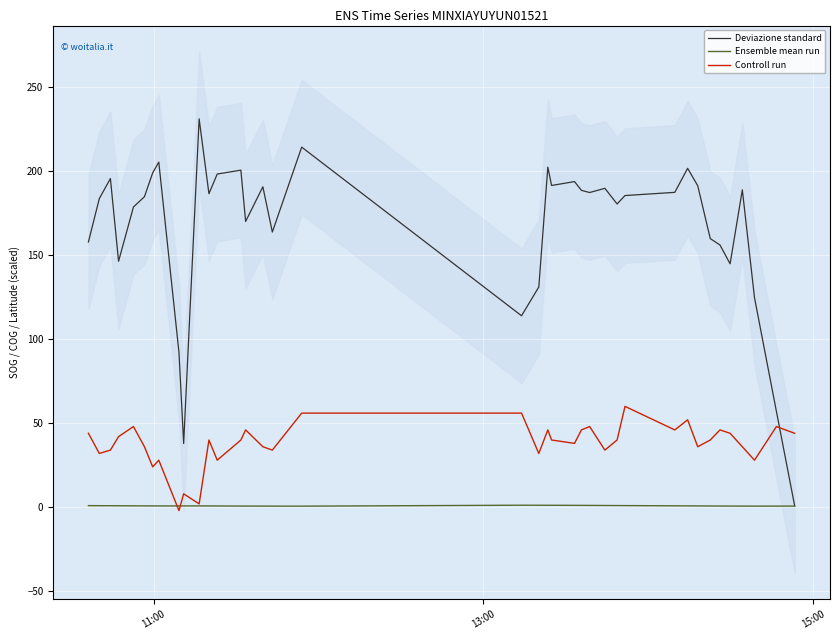

True or false: Controll run and Deviazione standard cross at least once.

True